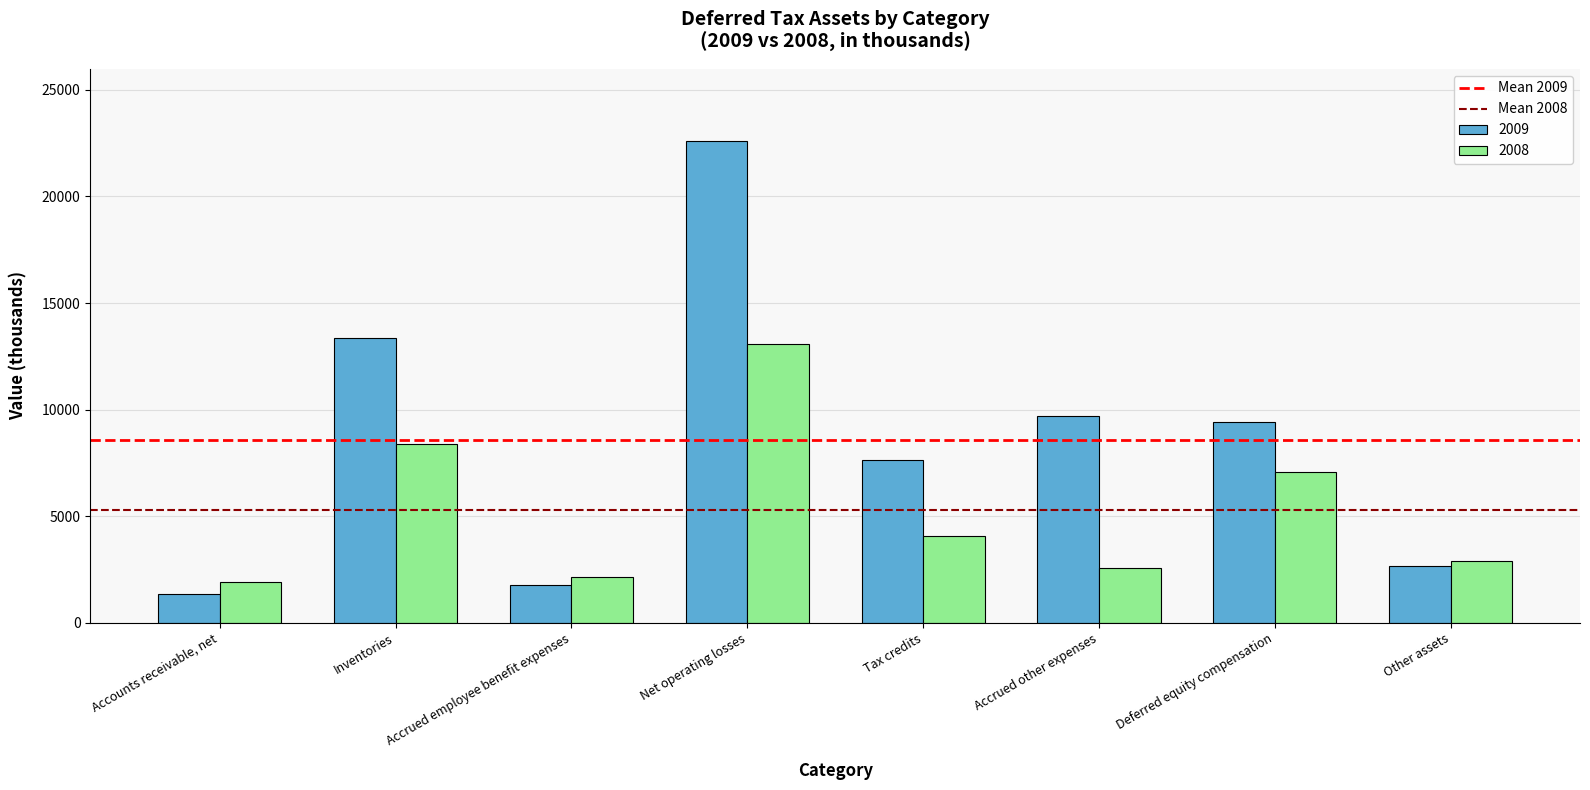

What is the label of the 1st bar from the right?

Other assets